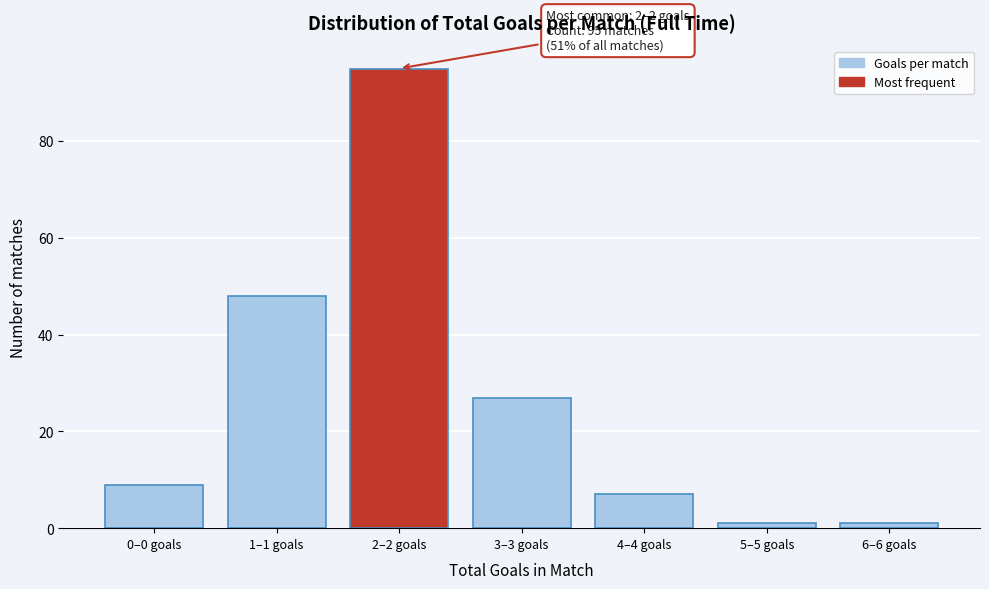

Reading right to left, extract all data points from this chart.

1	1	7	27	95	48	9